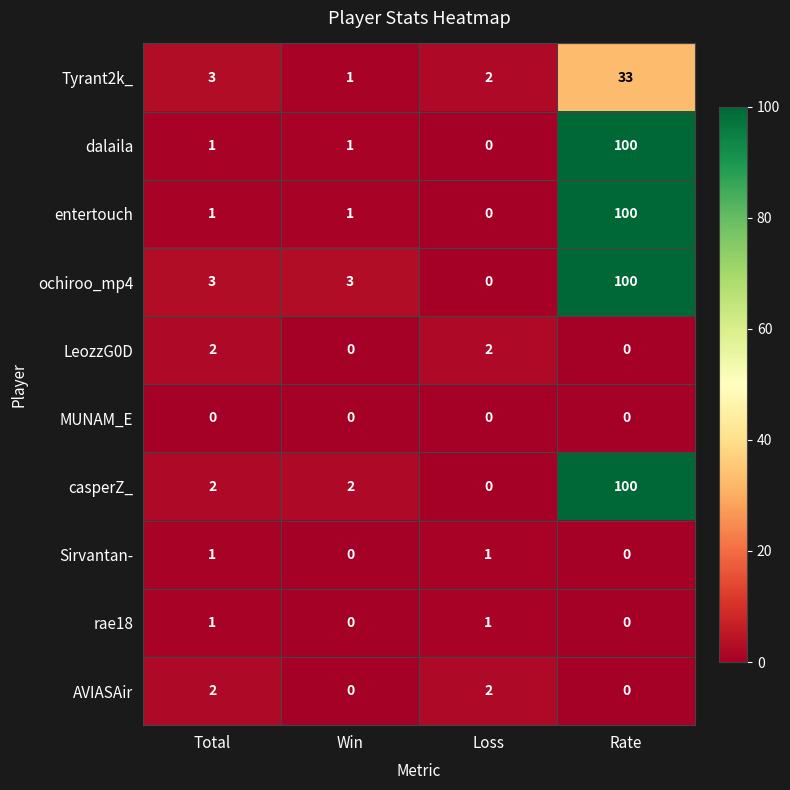

True or false: casperZ_ has a value of 2 at Total.

True